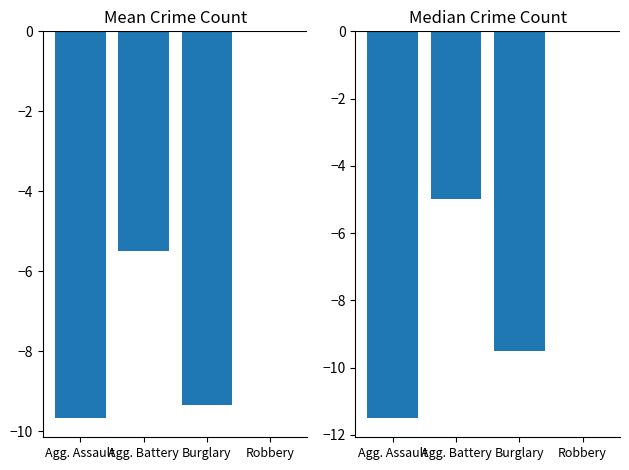

List the series in order of their peak value, highest first.

Mean Crime Count, Median Crime Count